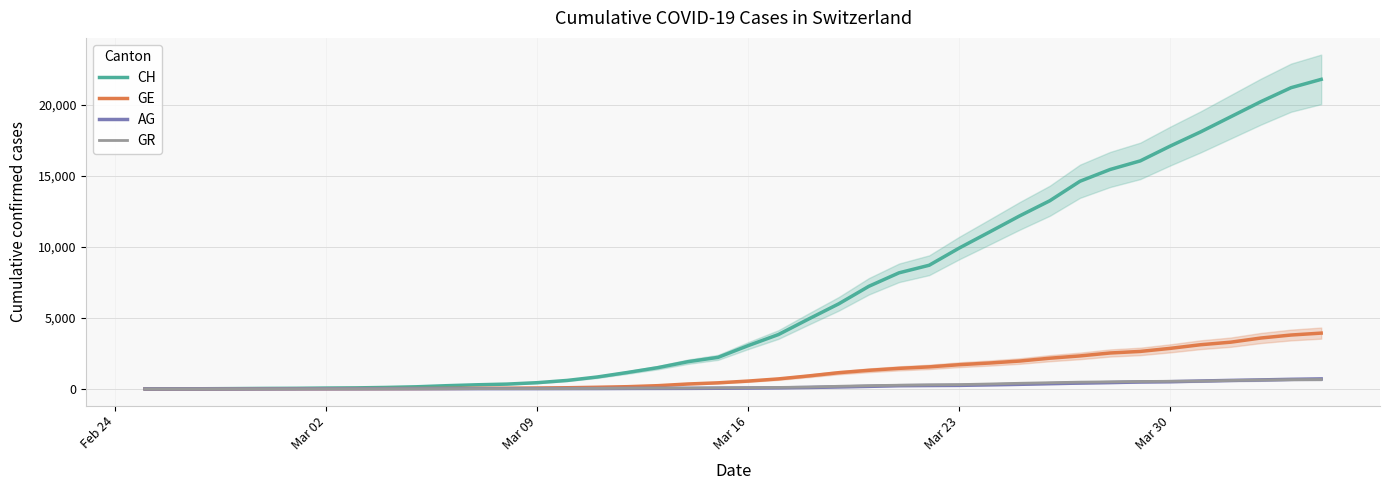

How many positive values does the CH series have?

39